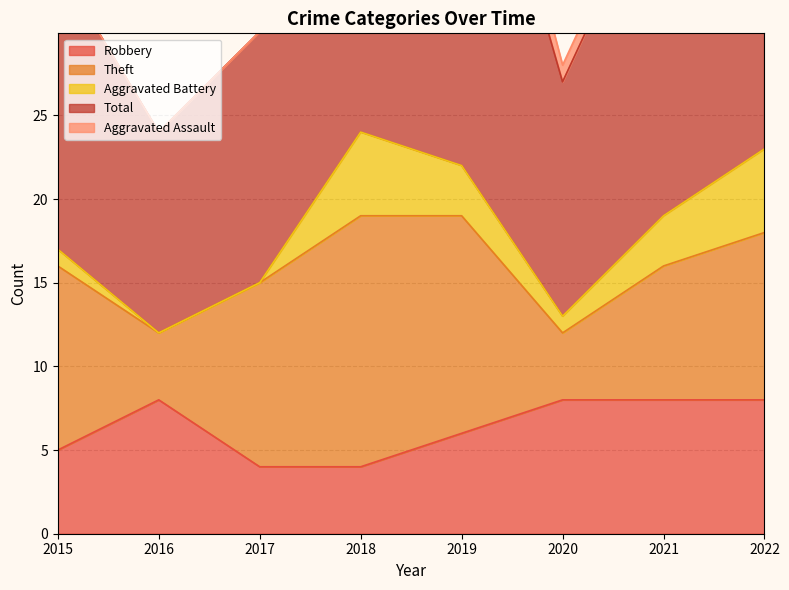

True or false: Aggravated Assault and Aggravated Battery intersect in this chart.

False